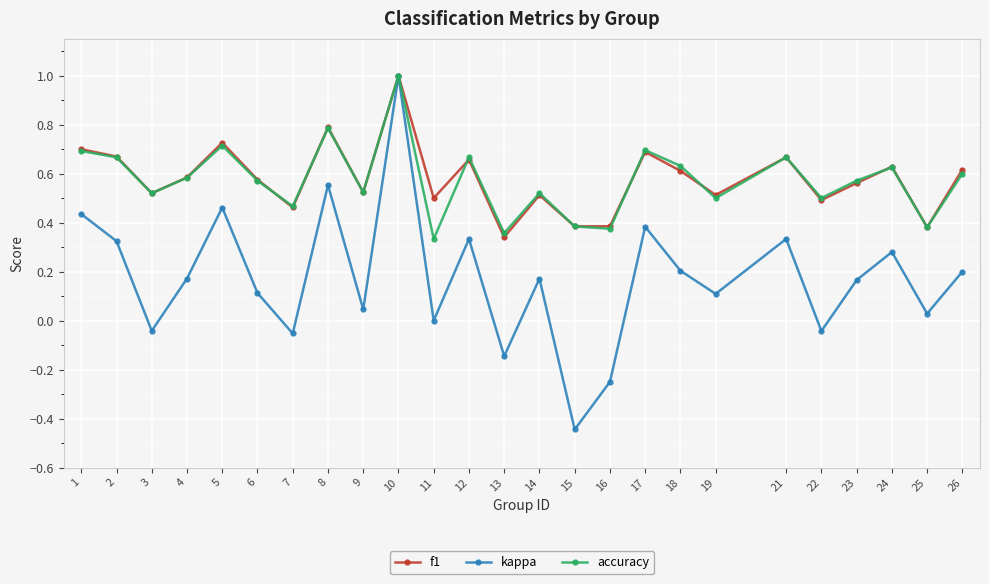

The value of f1 at 14 is 0.5. True or false?

True